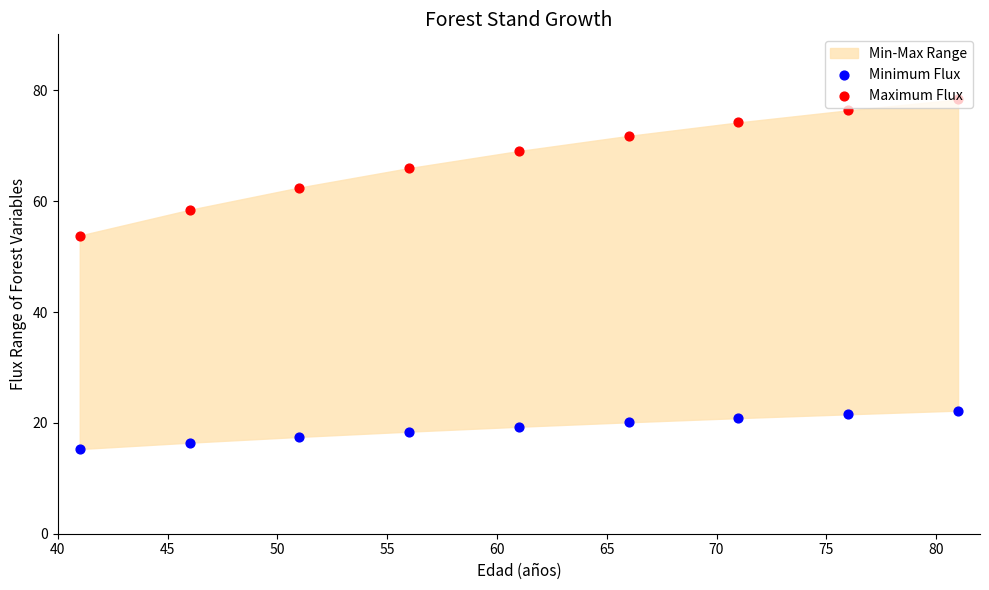

Which series has the widest spread of Y values?

Maximum Flux